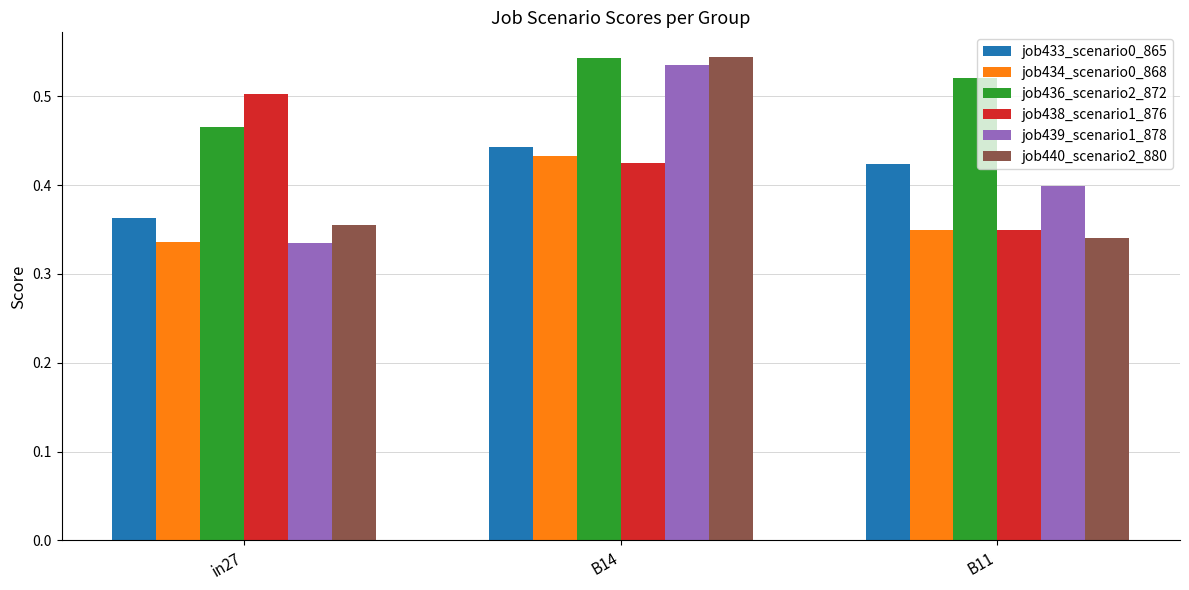

What is the sum of the job439_scenario1_878 values at in27 and B11?

0.7